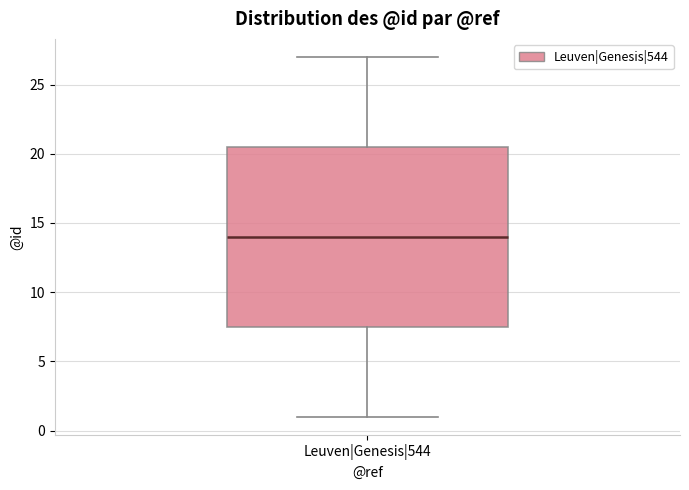

Where does the upper whisker of the box for Leuven|Genesis|544 end on the y-axis? The values are not printed on the chart, so give them approximately, as read against the axis.

27.0